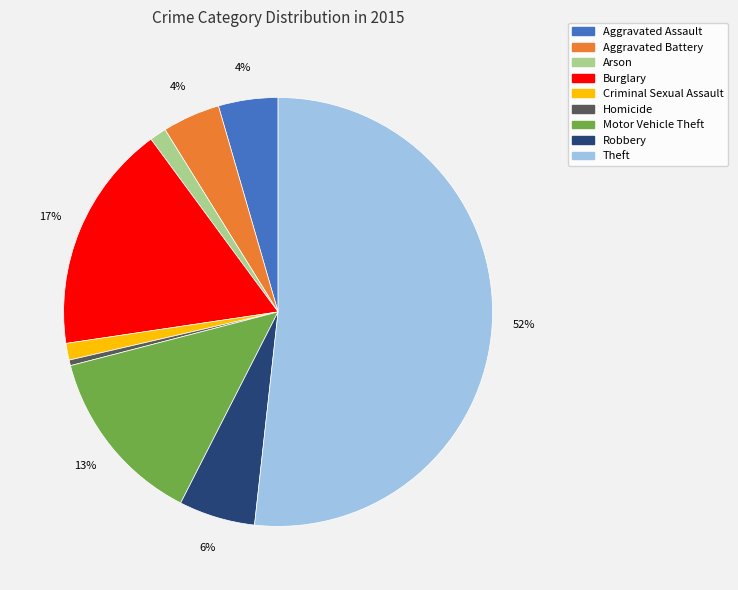

The Homicide slice represents 12% of the pie. True or false?

False